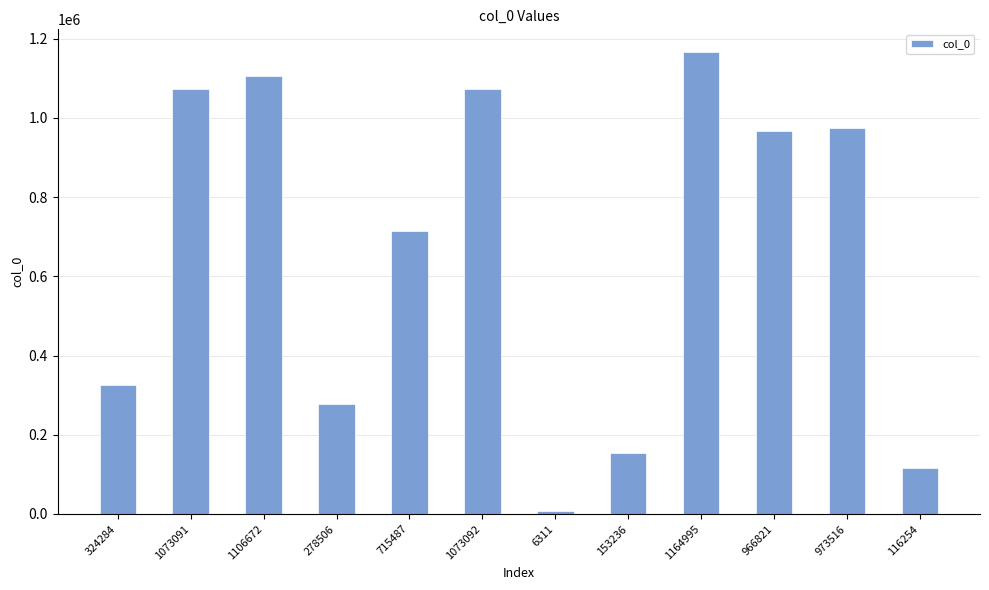

What is the difference between the maximum and minimum values?

1158684